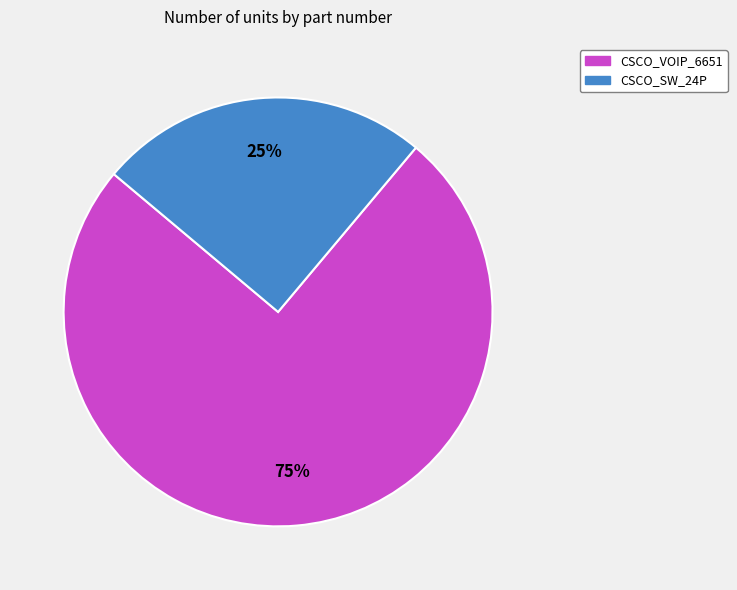

To the nearest percent, what portion does CSCO_SW_24P represent?

25%